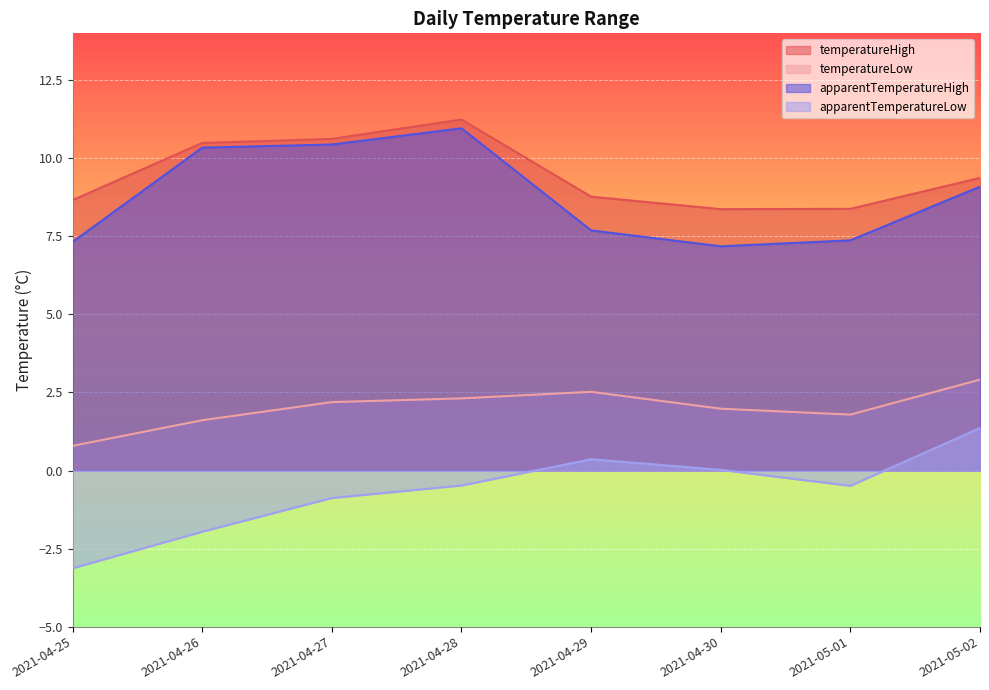

How many categories are shown in the chart?

8